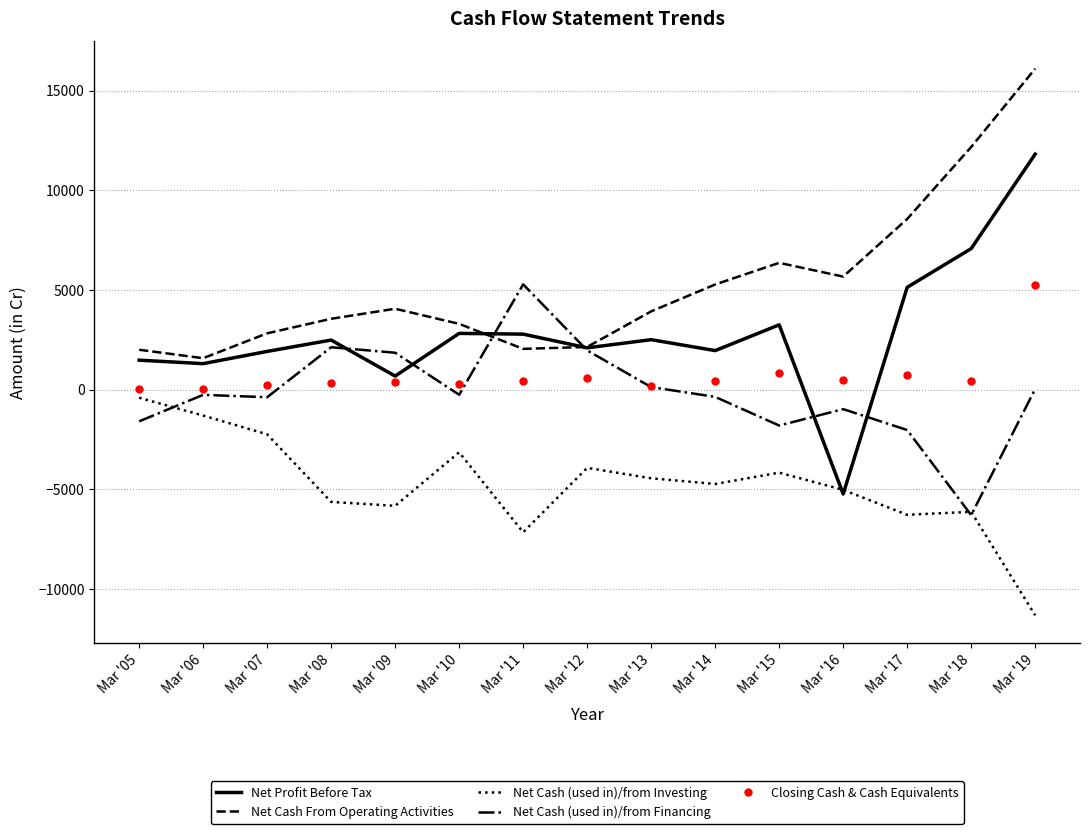

Which series has the largest range (max minus min)?

Net Profit Before Tax